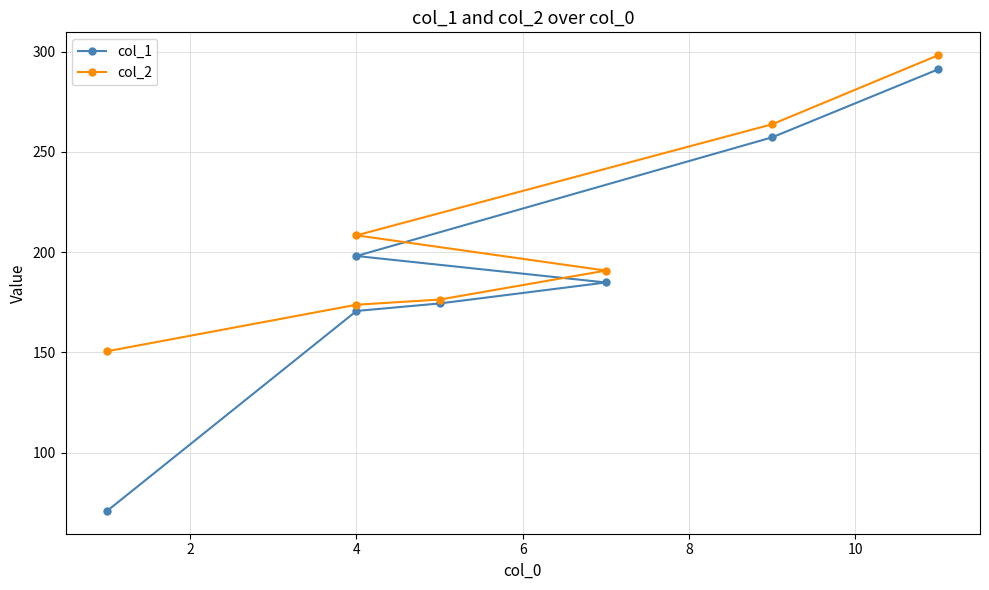

Which series has the largest total across all categories?

col_2